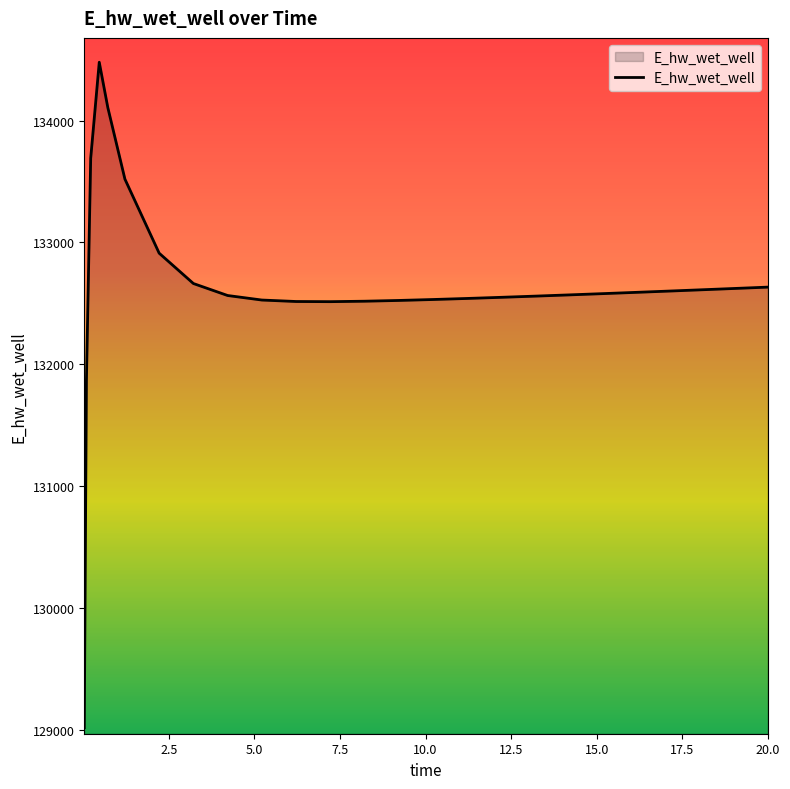

What is the maximum value shown in the chart?

134480.4